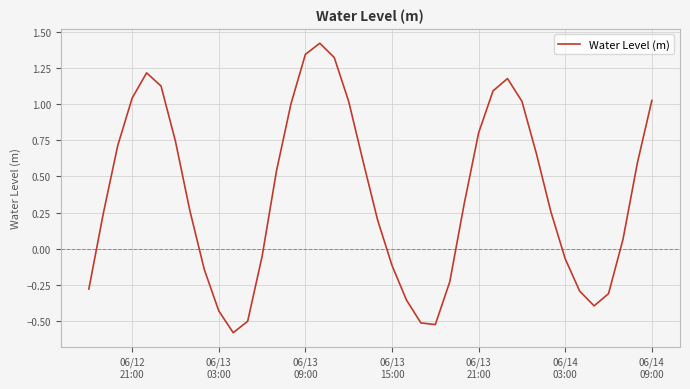

How many negative values are there?

15